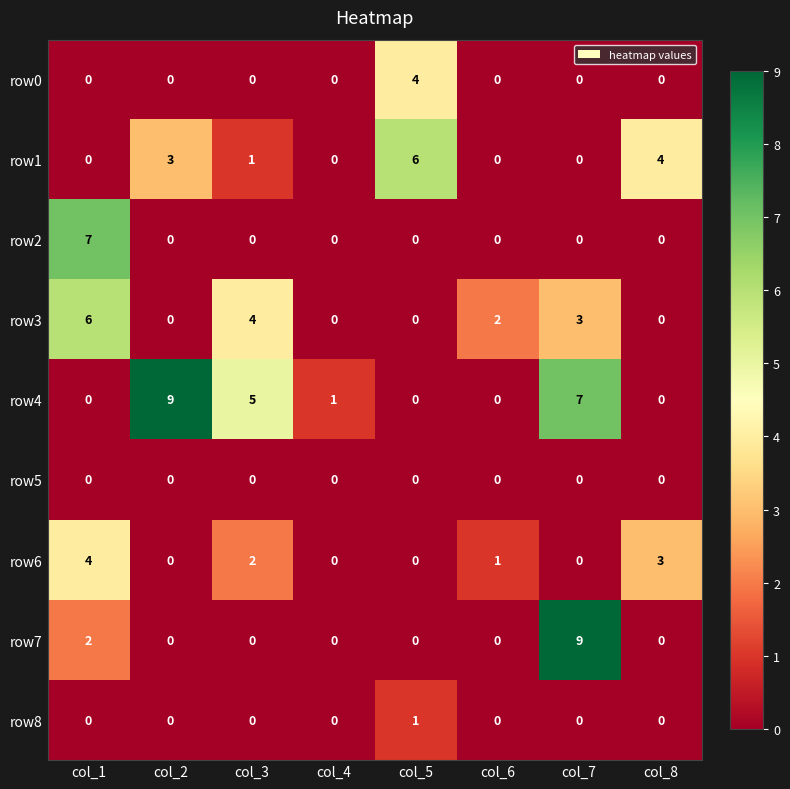

What is the difference between the row6 values at col_8 and col_5?

3